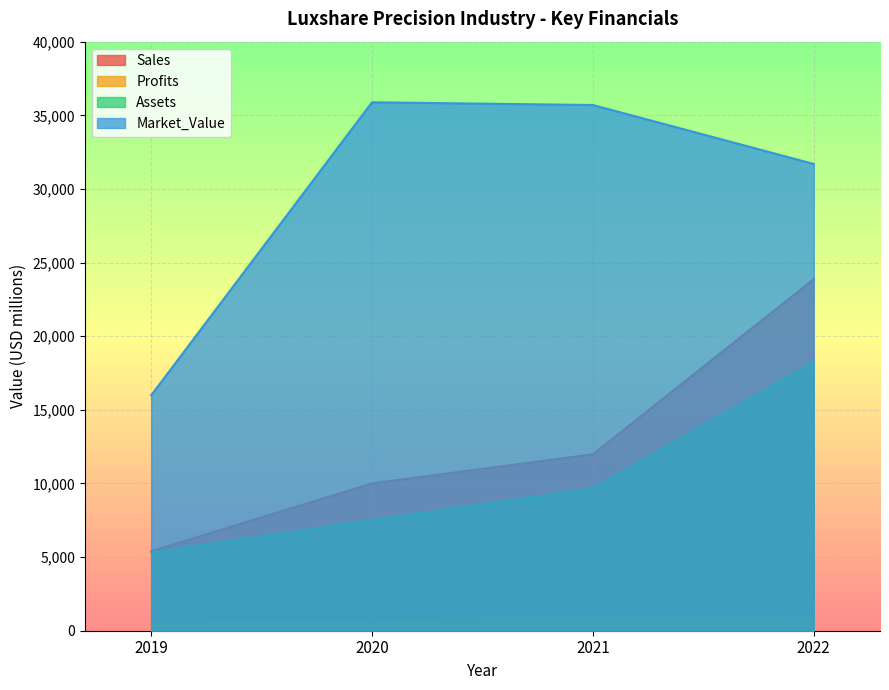

How many values in the Sales series are below 11980?

2